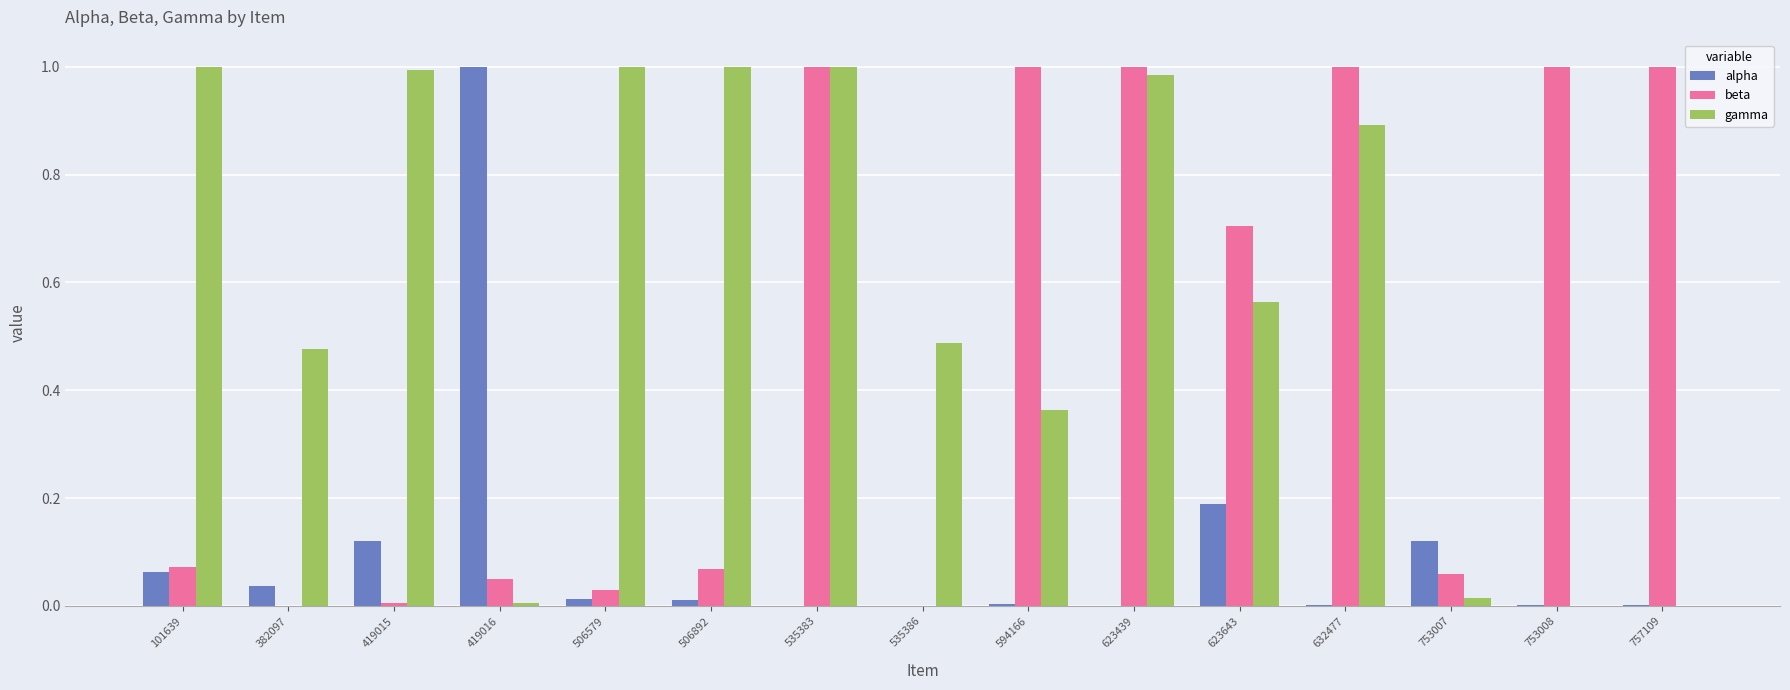

What is the sum of all beta values?

7.0